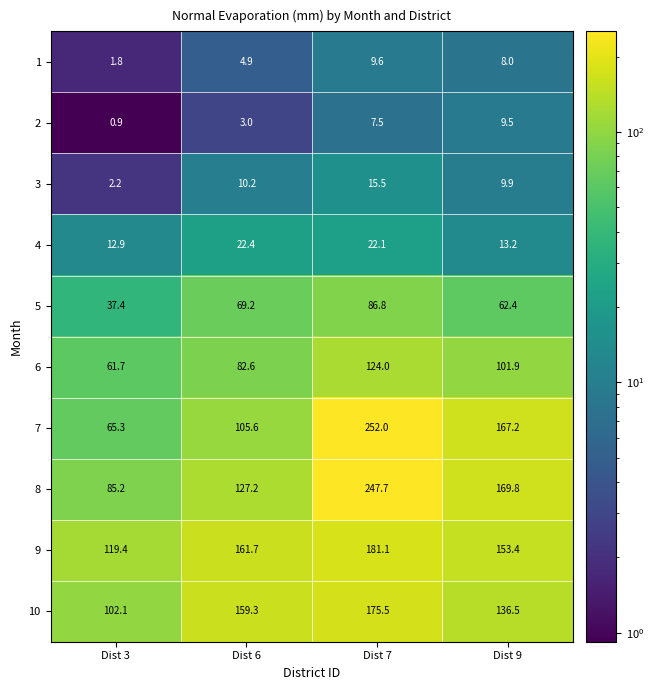

What is the average value of the 8 series?

157.5